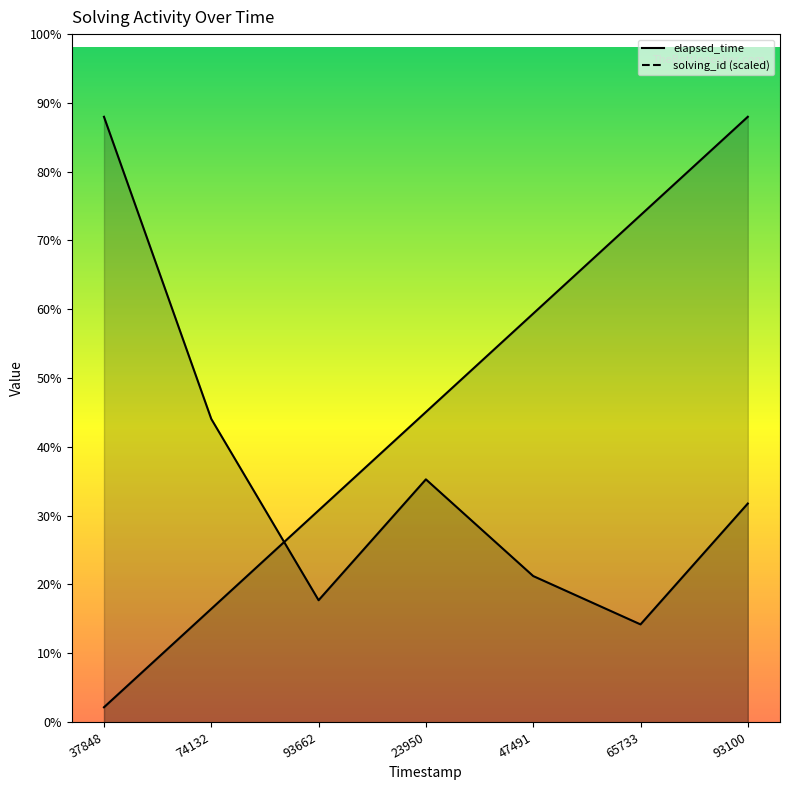

Between 74132 and 65733, which series saw the biggest shift?

solving_id